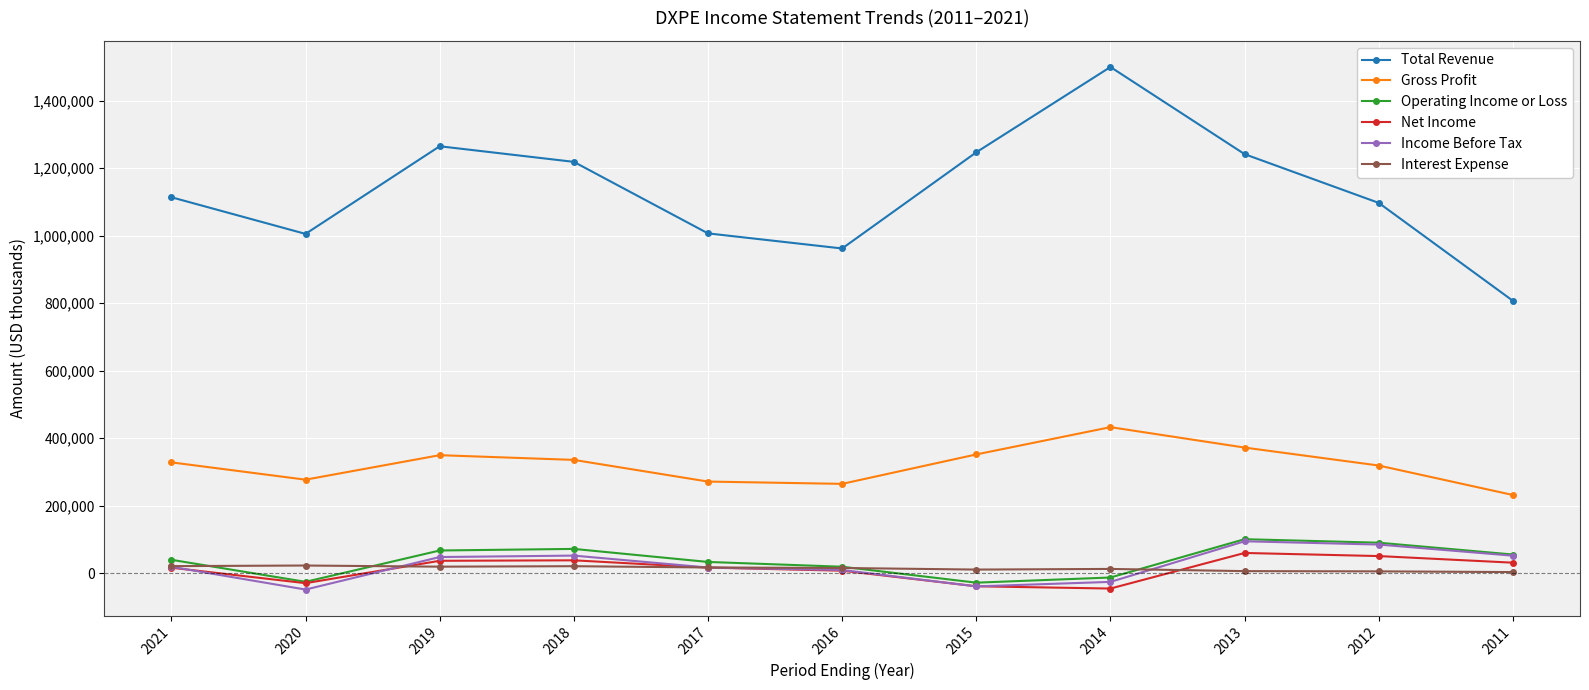

Count the number of data series in this chart.

6